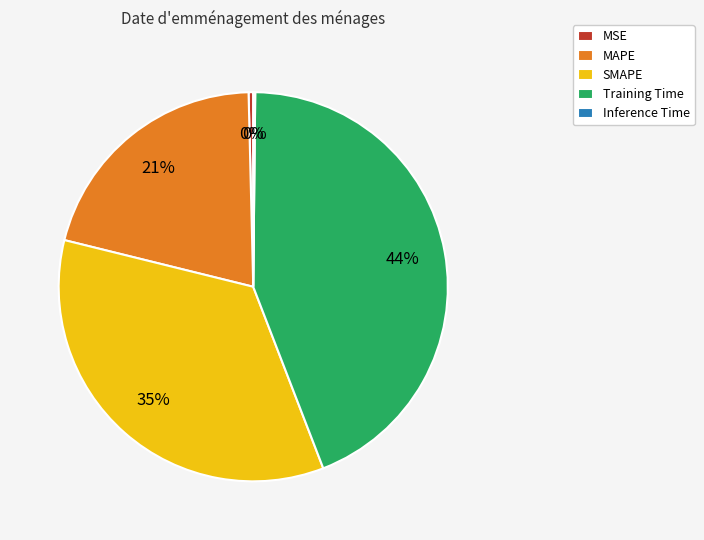

Does any single category account for the majority?

No